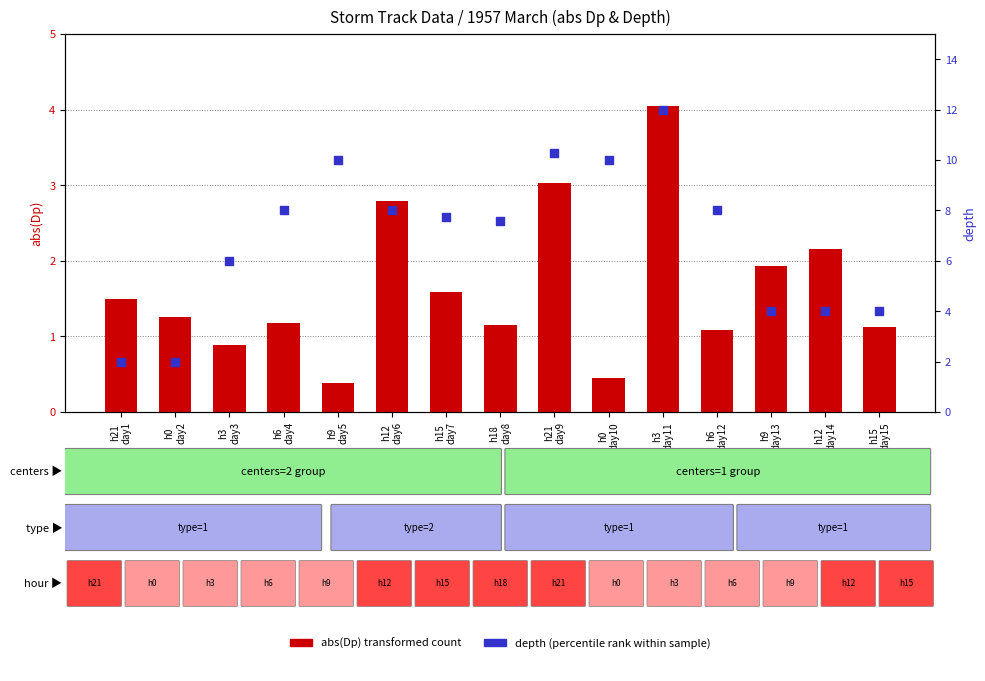

Which series reaches the minimum Y coordinate?

abs(Dp) transformed count